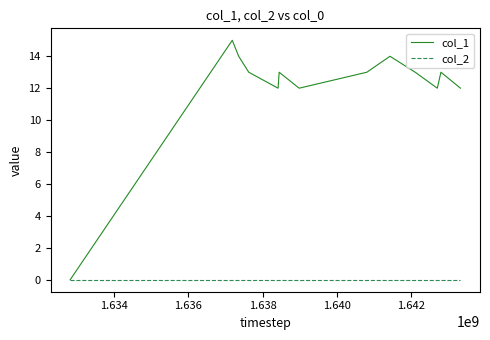

How many series are shown in this chart?

2